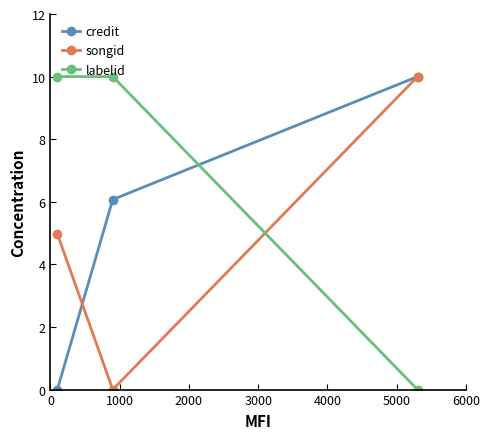

What is the maximum value for songid?

10.0